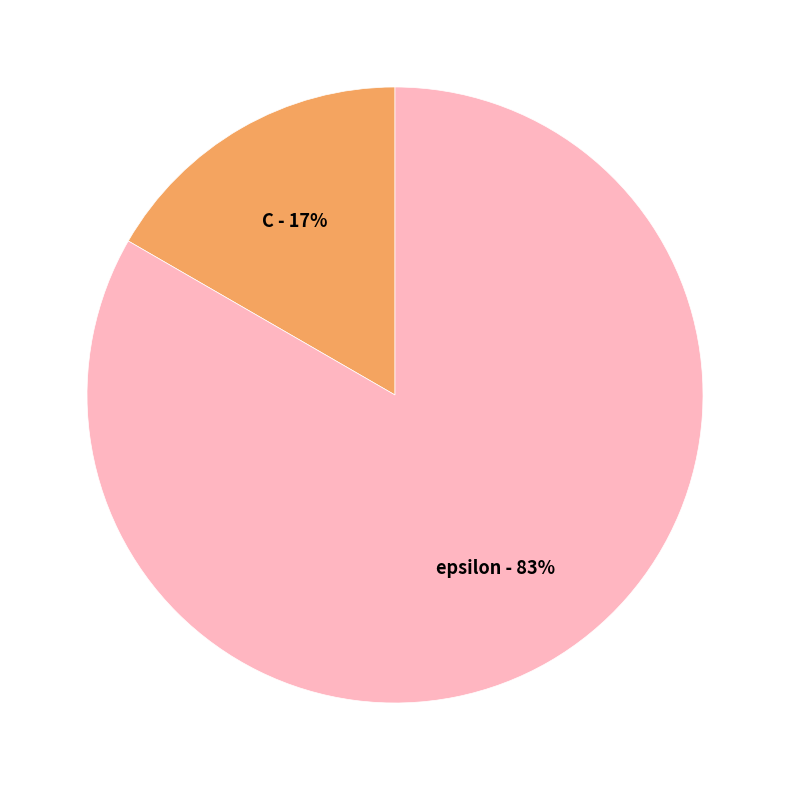

To the nearest percent, what is the average slice percentage?

50%